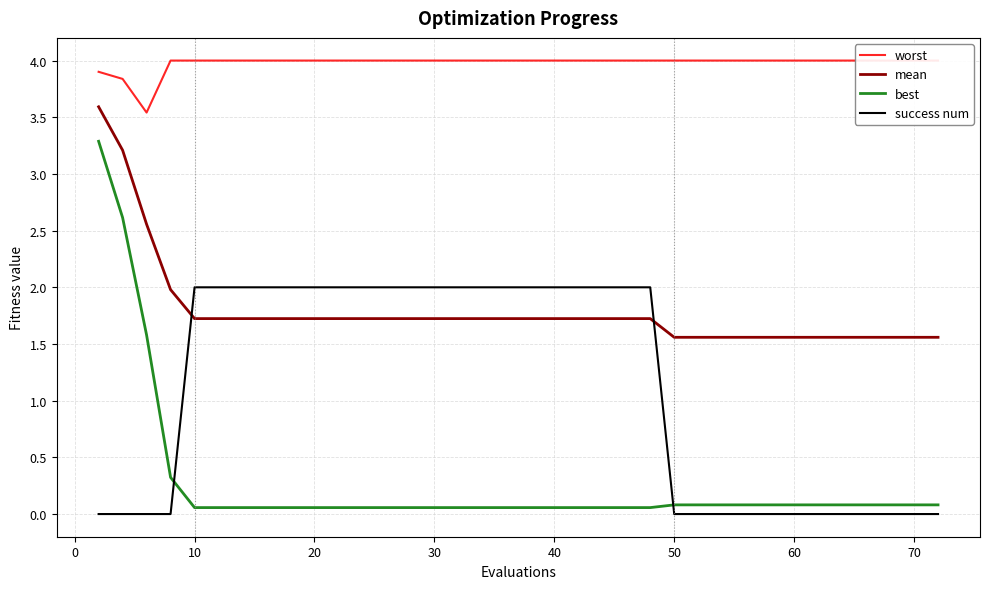

True or false: mean and success num intersect in this chart.

True